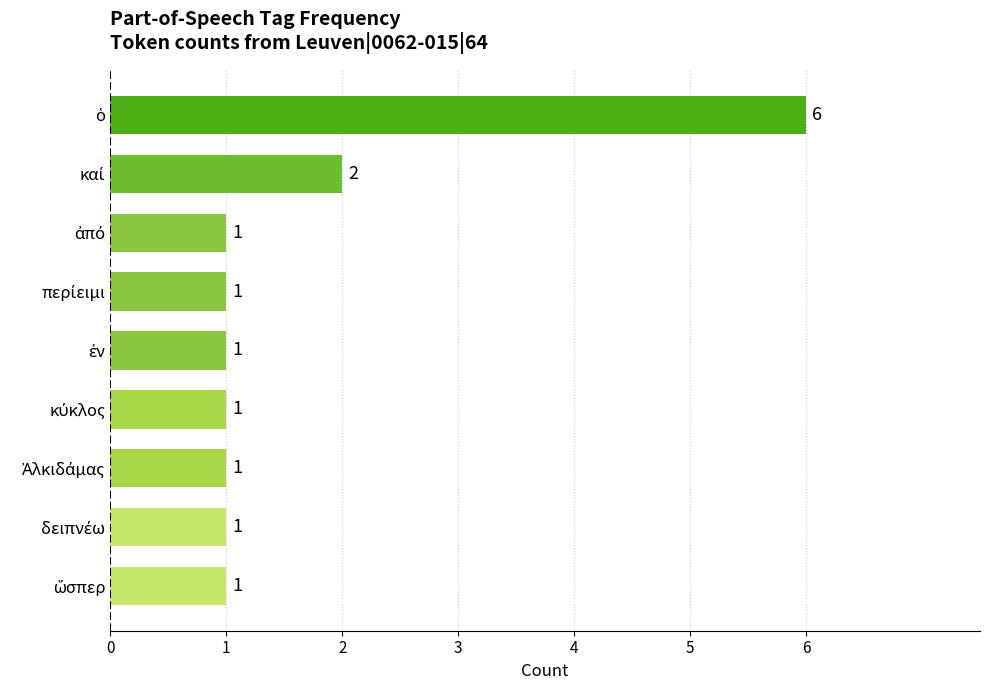

What is the difference between the maximum and minimum values?

5